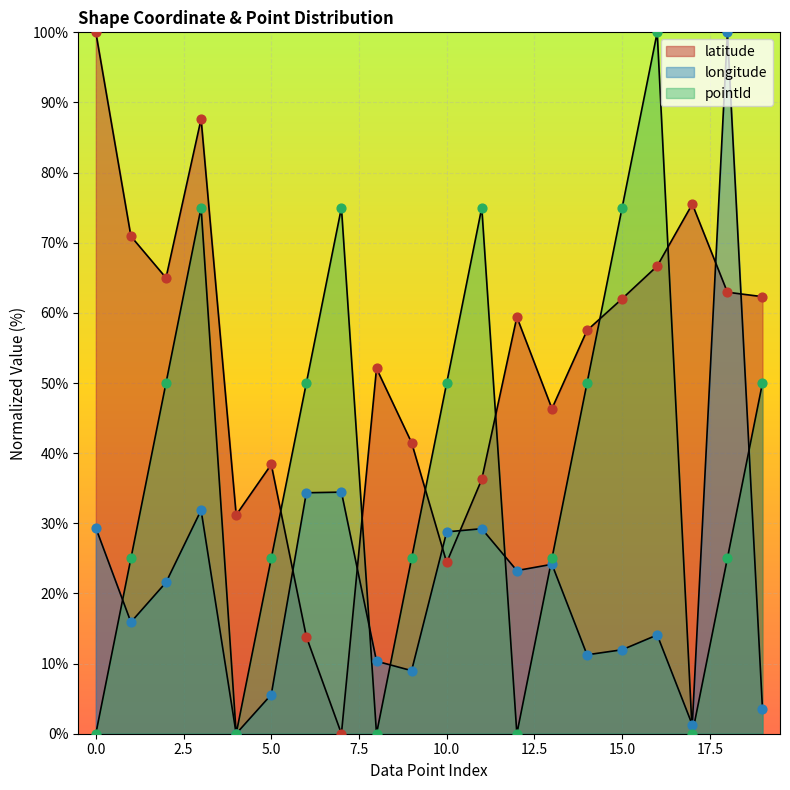

Is the value of pointId at 8 greater than the value of latitude at 6?

No